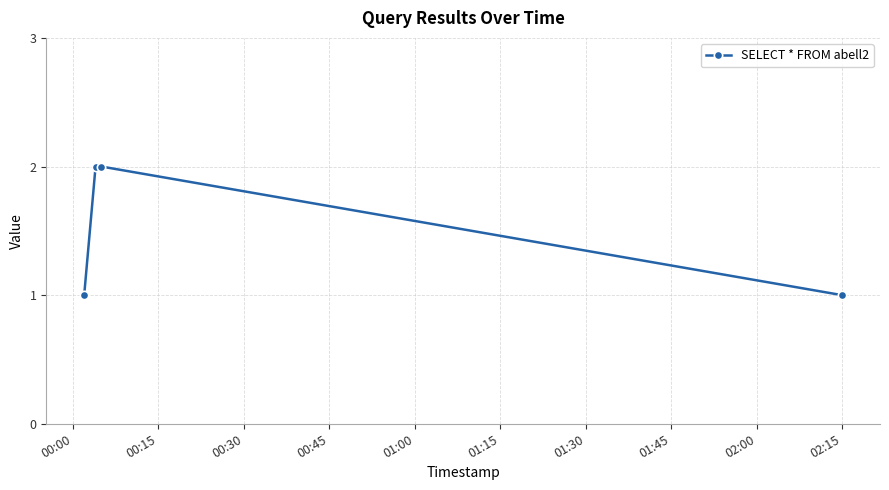

What is the value of the 4th point from the left?

1